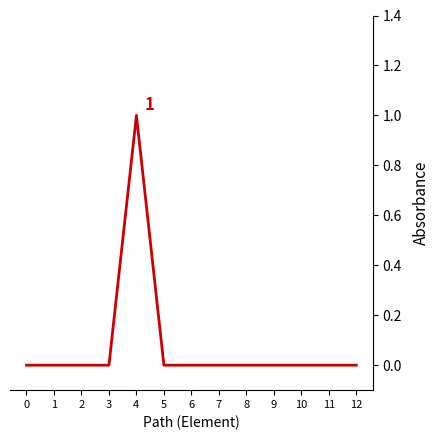

The value at 8 is -1. True or false?

False